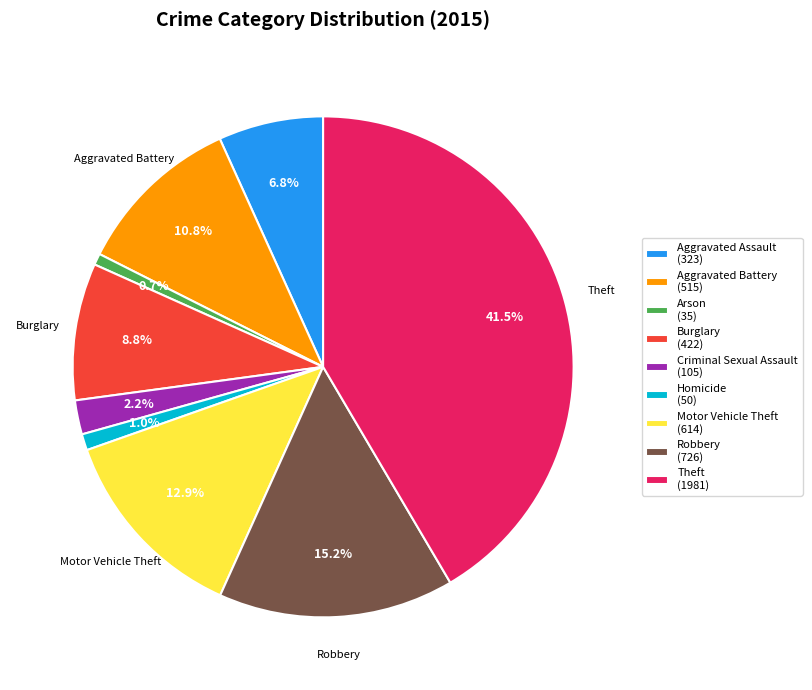

To the nearest percent, what portion does Aggravated Battery represent?

11%